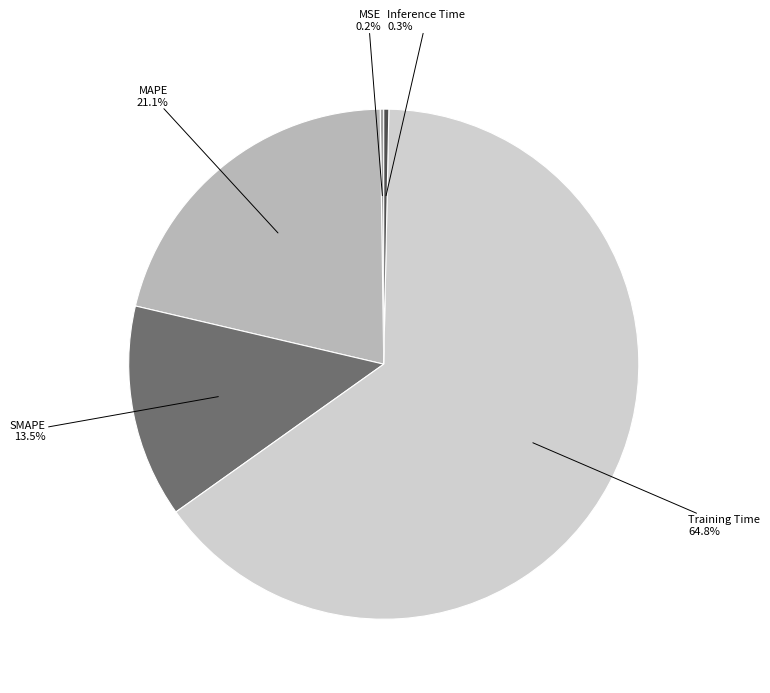

To the nearest percent, what percentage of the pie is MAPE?

21%